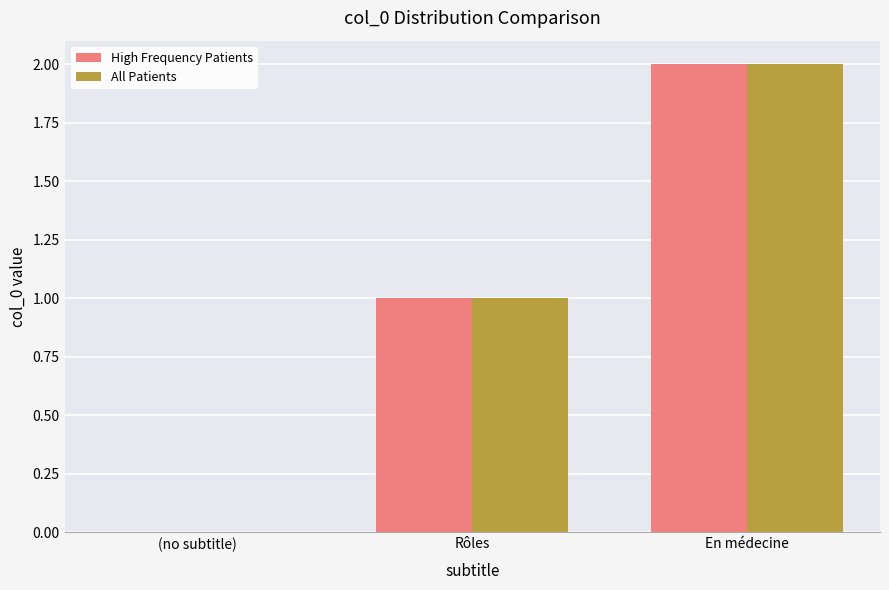

Reading right to left, transcribe all the data shown in this chart.

High Frequency Patients: En médecine=2	Rôles=1	(no subtitle)=0
All Patients: En médecine=2	Rôles=1	(no subtitle)=0